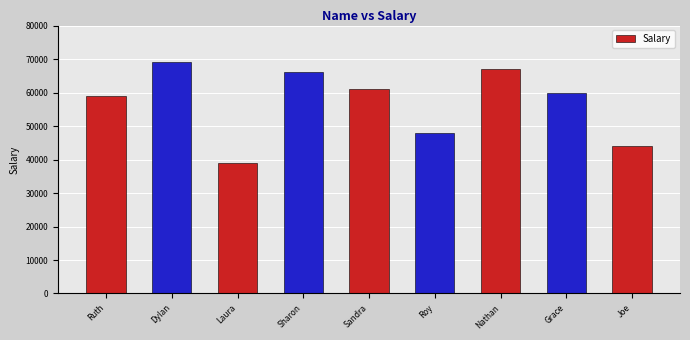

Rank the categories by value from highest to lowest.

Dylan, Nathan, Sharon, Sandra, Grace, Ruth, Roy, Joe, Laura